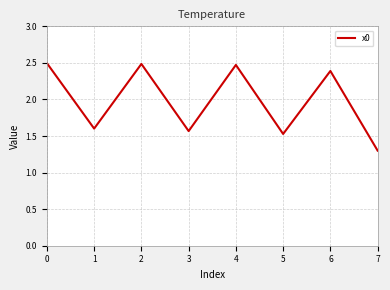

How many interior local valleys (lower than both neighbors) does the data have?

3